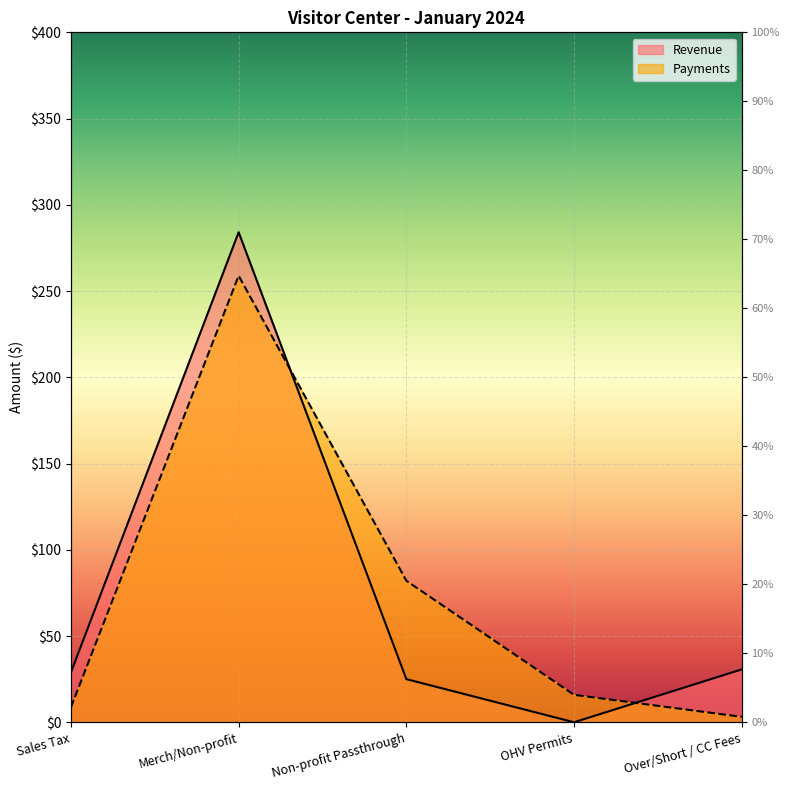

What position from the right is Non-profit Passthrough?

3